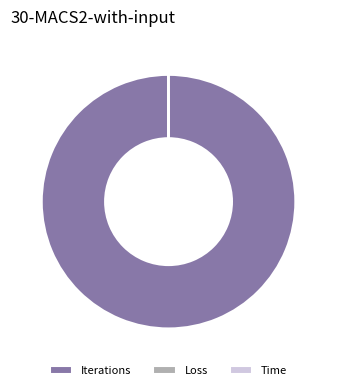

Does Iterations account for over 50% of the chart?

Yes